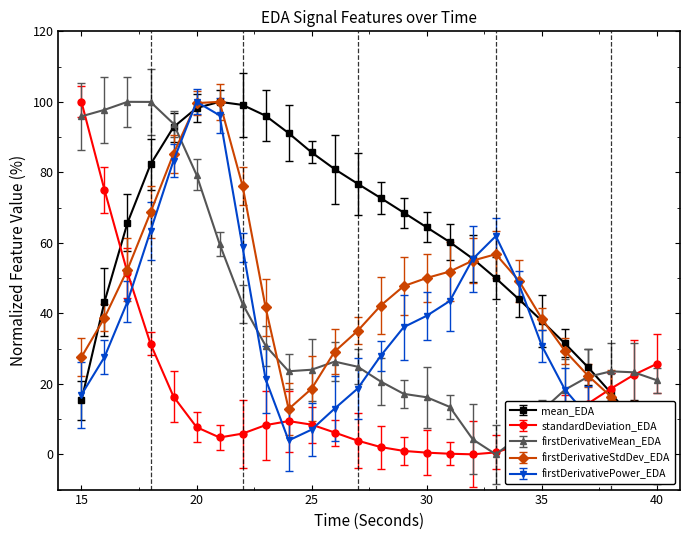

Where do standardDeviation_EDA and firstDerivativeStdDev_EDA first cross each other?

16 and 17